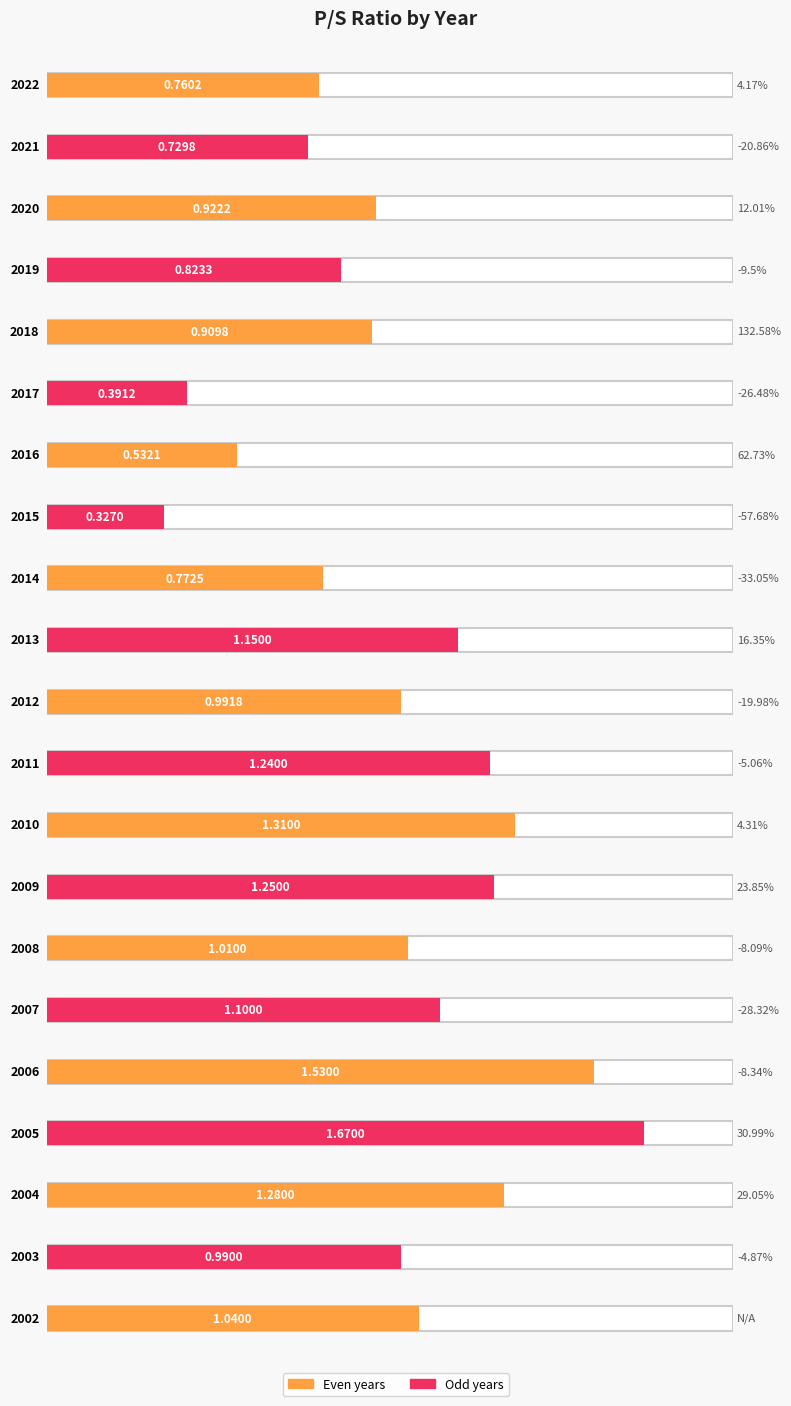

Which category has the lowest value across all series?

2015